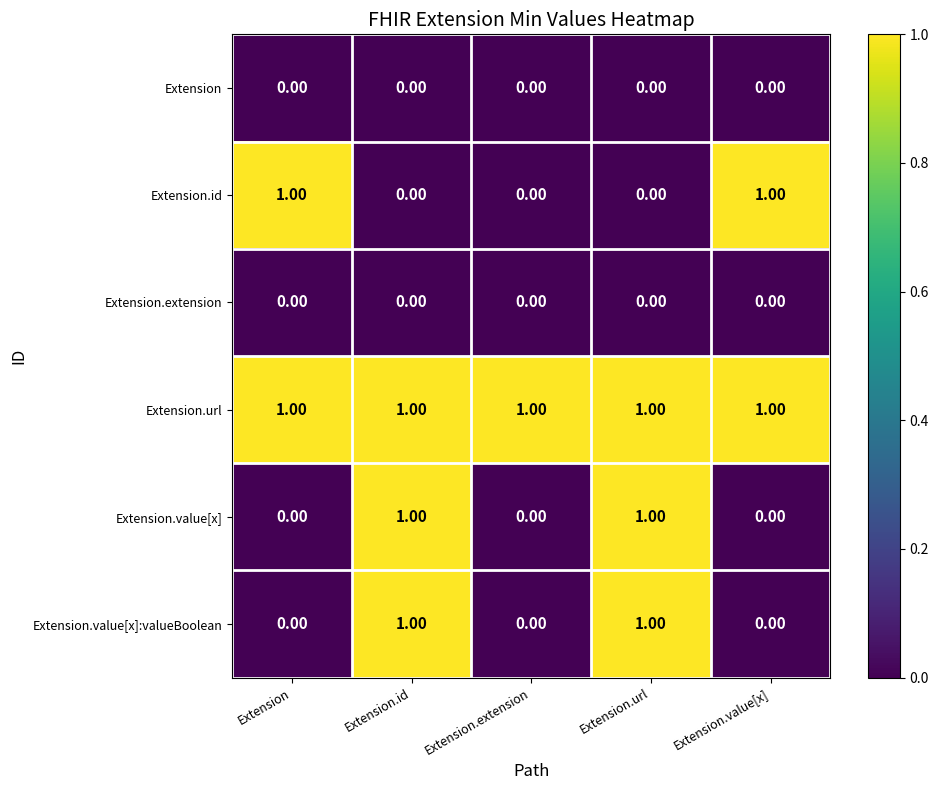

Between Extension and Extension.extension, which series saw the biggest shift?

Extension.id